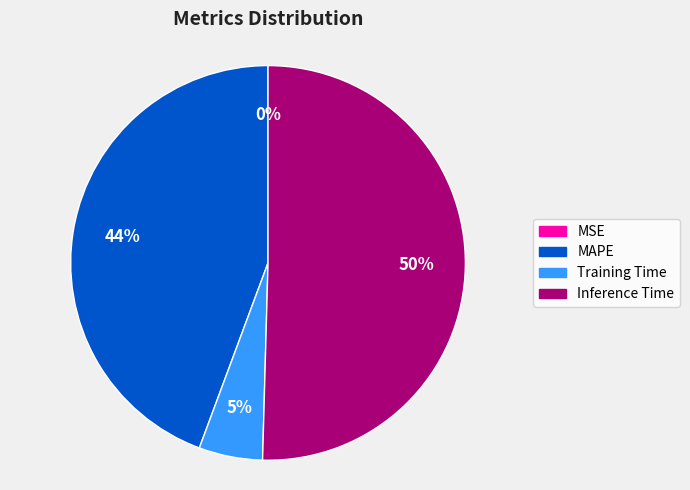

To the nearest percent, what is the average slice percentage?

25%